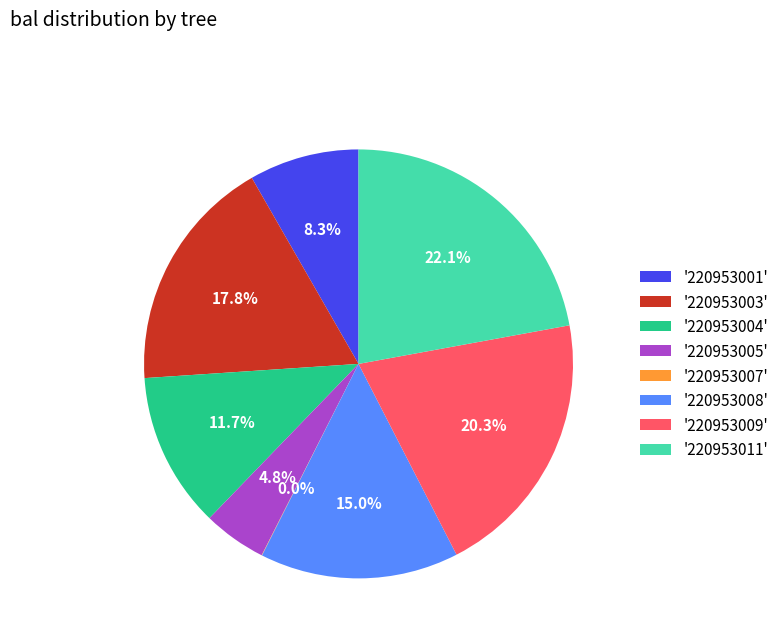

Does '220953005' represent more than half of the total?

No